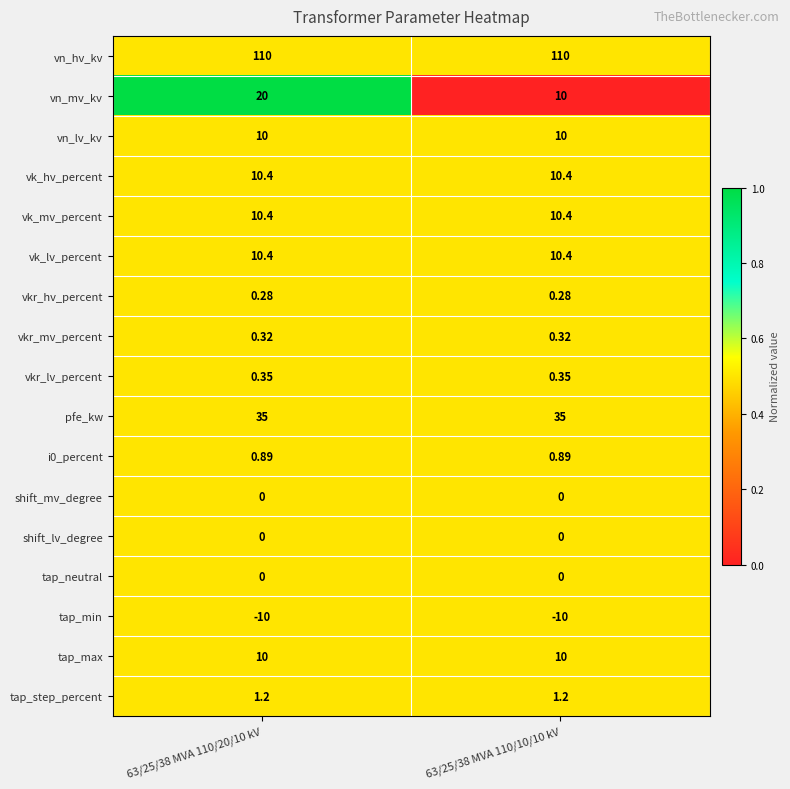

Between 63/25/38 MVA 110/20/10 kV and 63/25/38 MVA 110/10/10 kV, which series saw the biggest shift?

vn_mv_kv